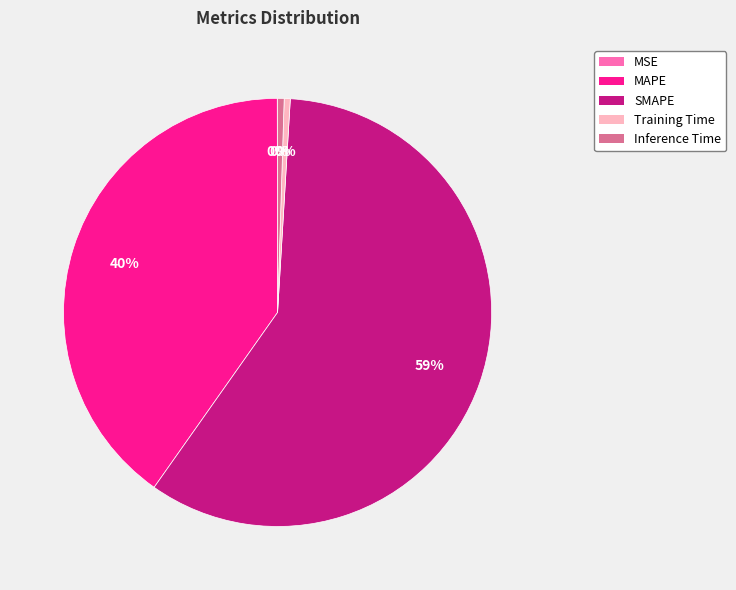

Is SMAPE the majority of the pie?

Yes